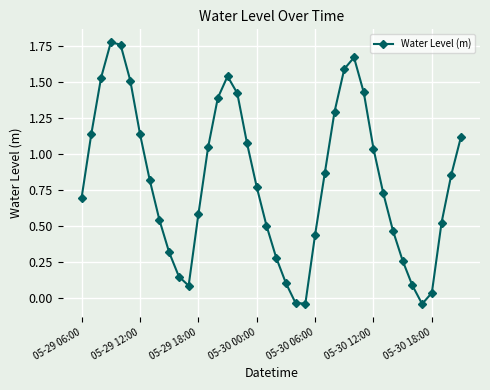

True or false: there are more than 1 points higher than both neighbors.

True